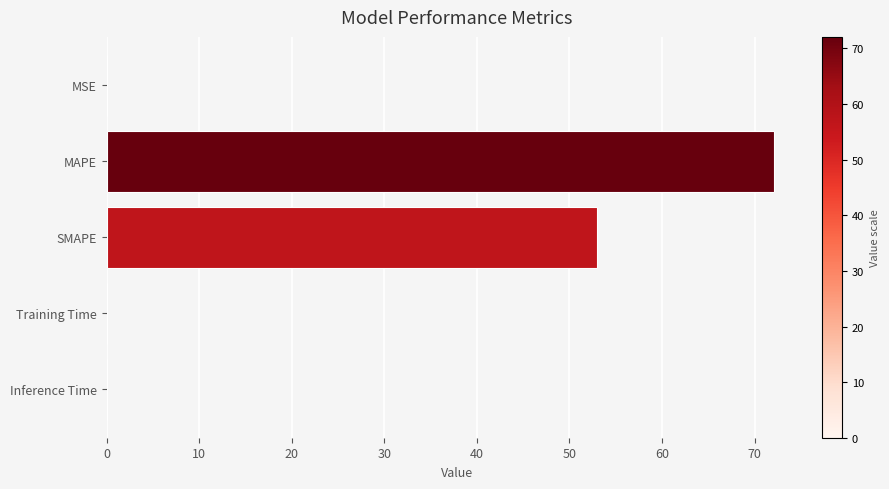

Between SMAPE and Inference Time, which is larger?

SMAPE